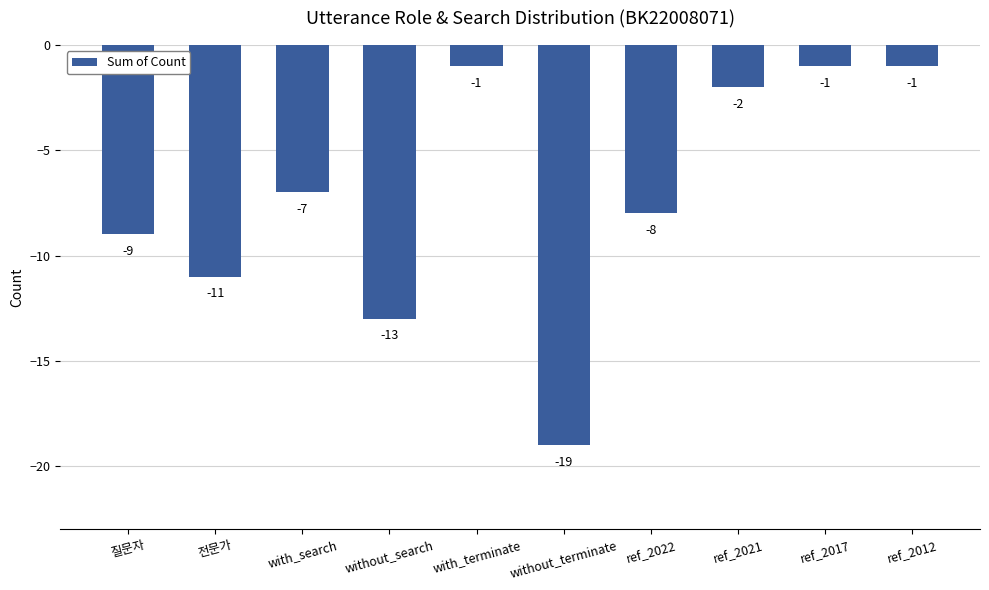

What is the change in value from ref_2021 to ref_2012?

+1